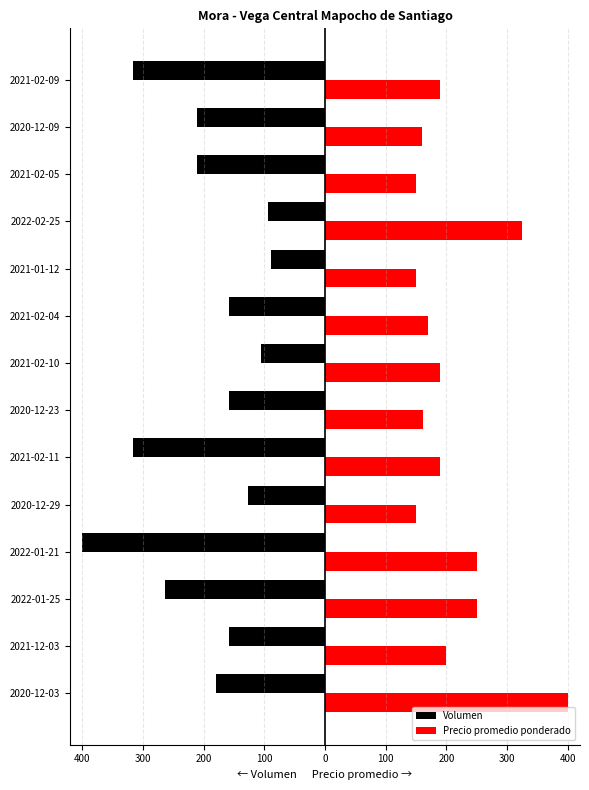

What is the difference between the second highest and second lowest values in the Volumen series?

221.1